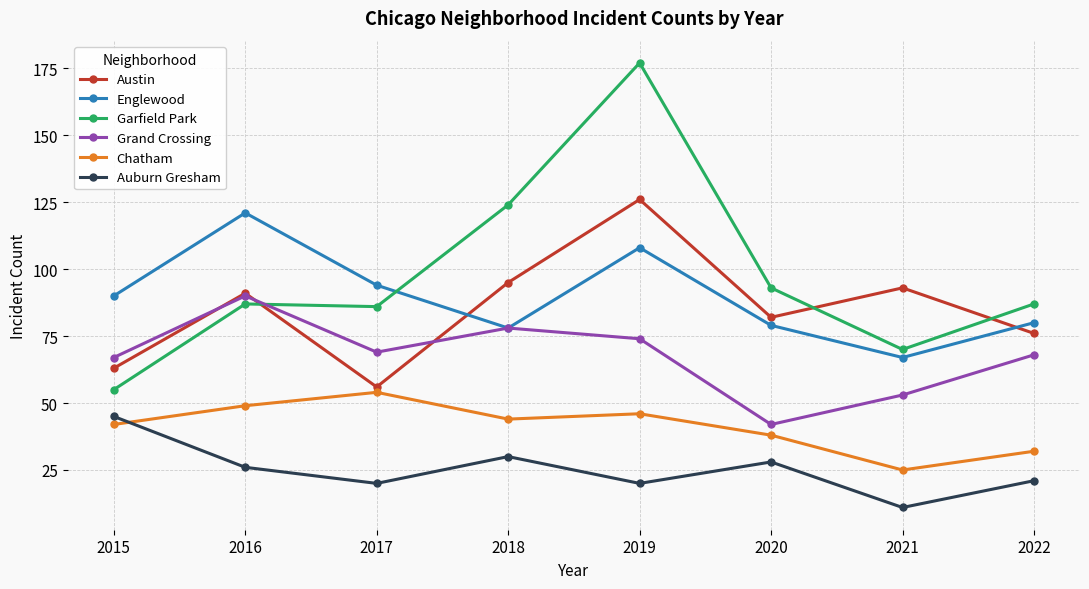

The Austin series shows 82 at 2020. True or false?

True